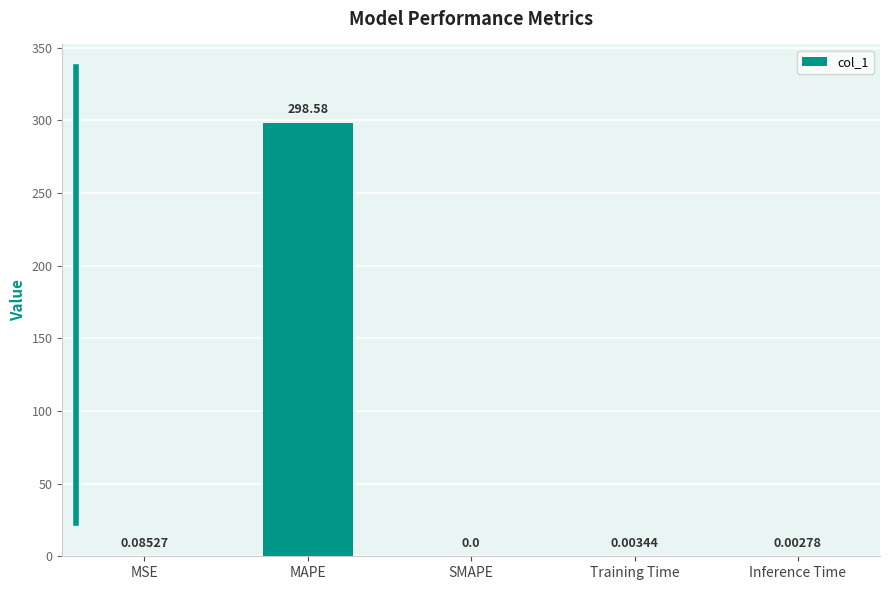

Which has a higher value, Inference Time or MAPE?

MAPE